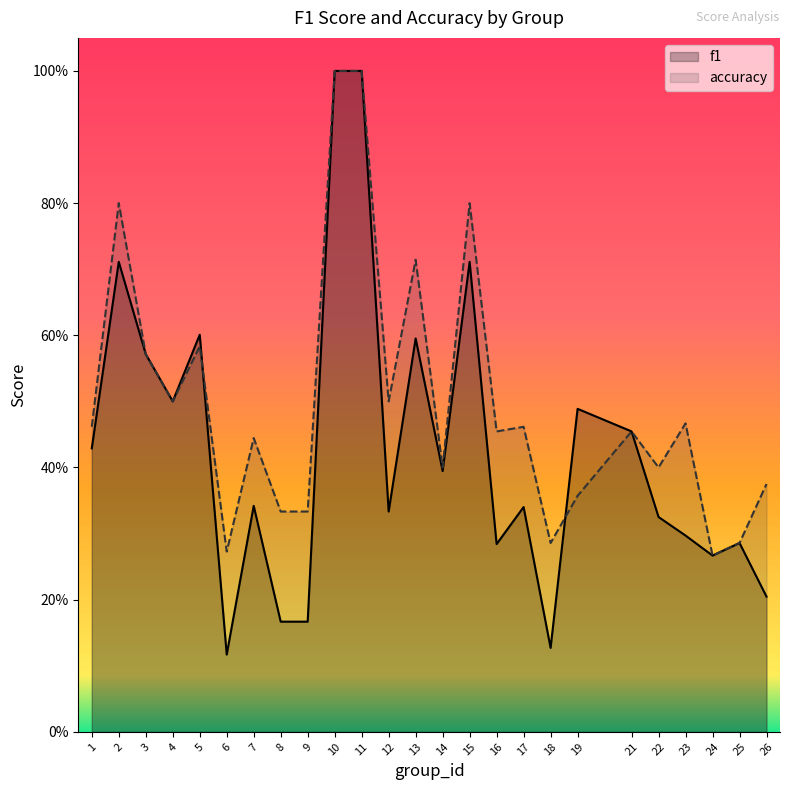

How many interior local peaks does the f1 series have?

8